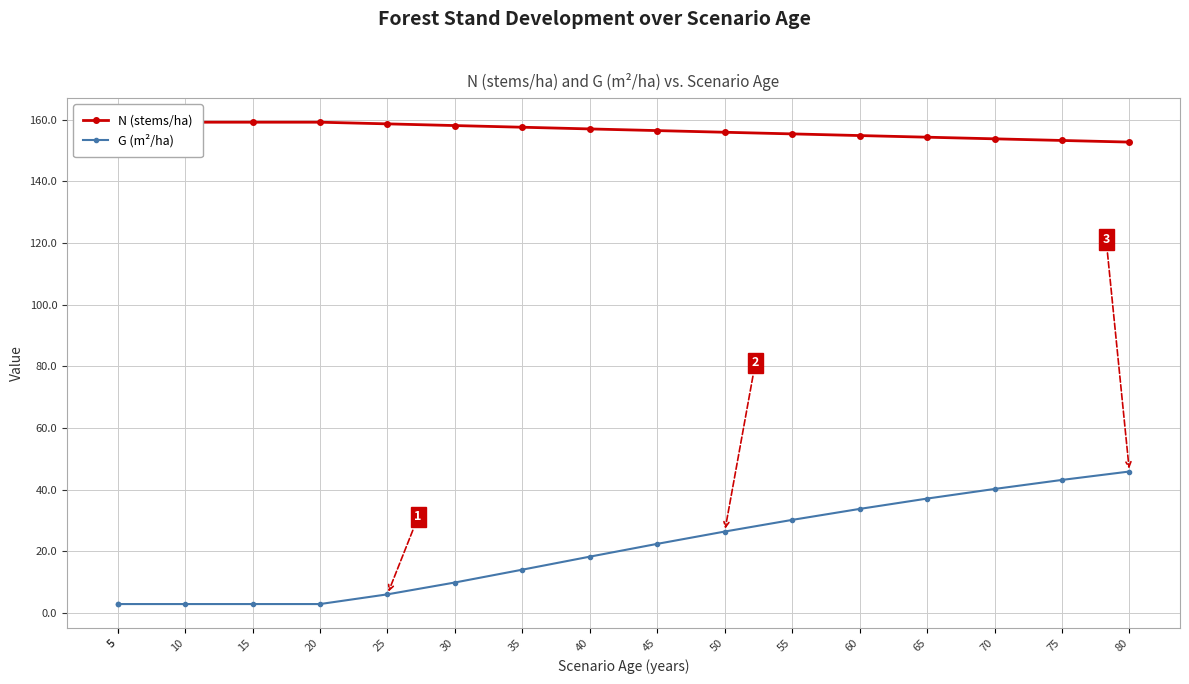

What is the sum of all N (stems/ha) values?

2663.4